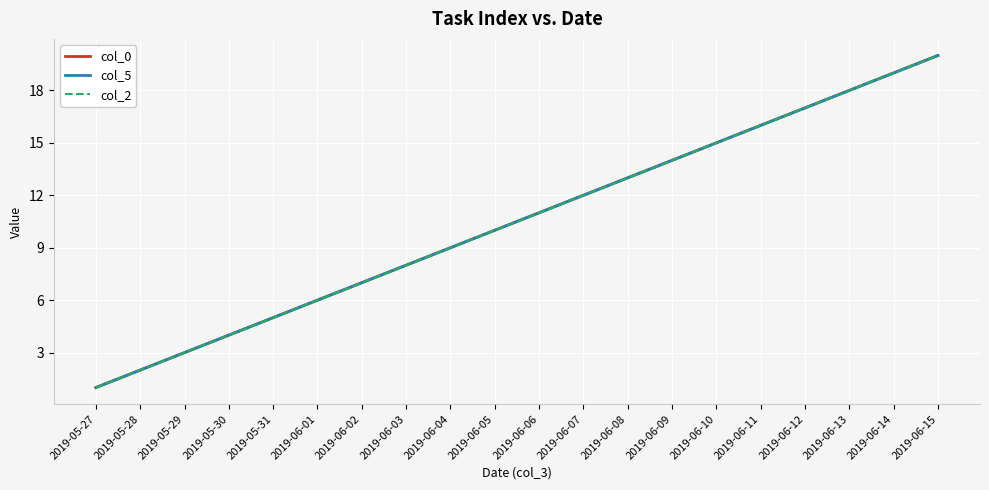

What is the value of the col_2 point at the 17th from the left?

17